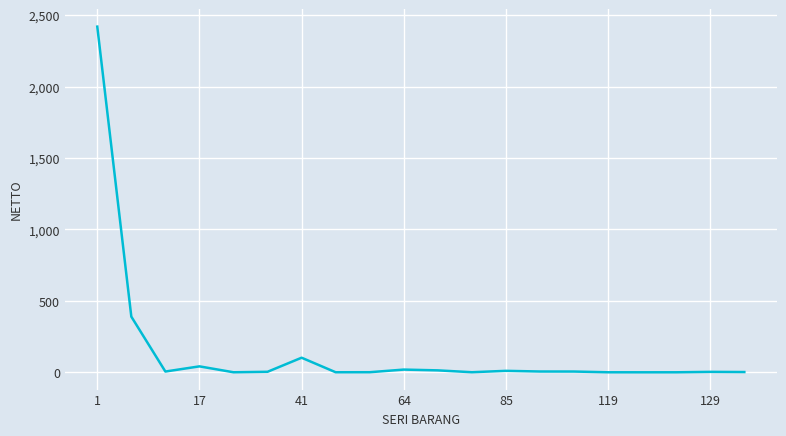

What is the difference between the maximum and minimum values?

2419.6